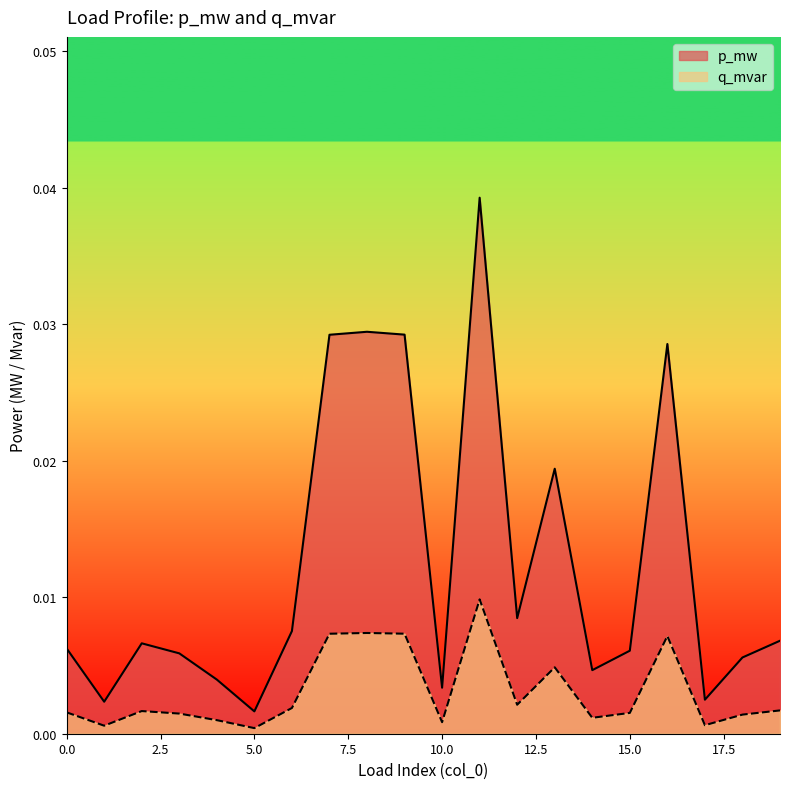

What is the sum of all q_mvar values?

0.1